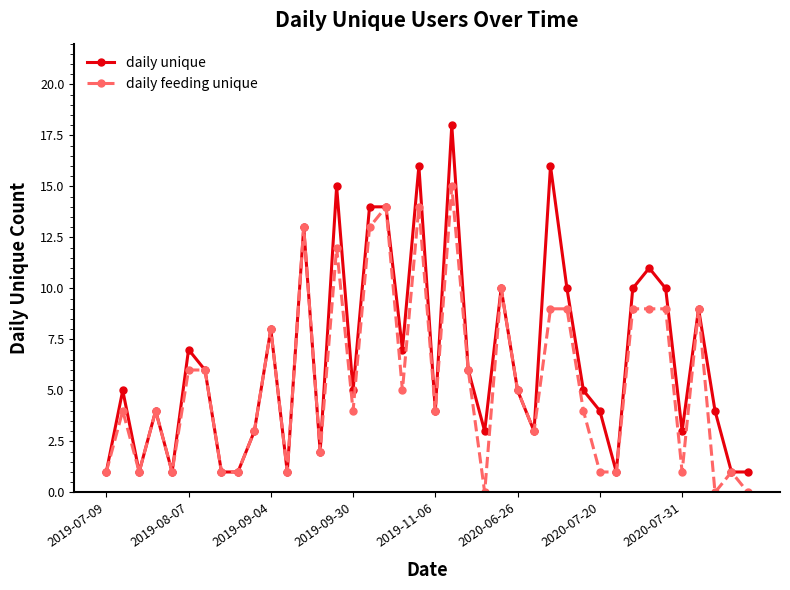

What is the value of the daily feeding unique point at the 33rd from the left?

9